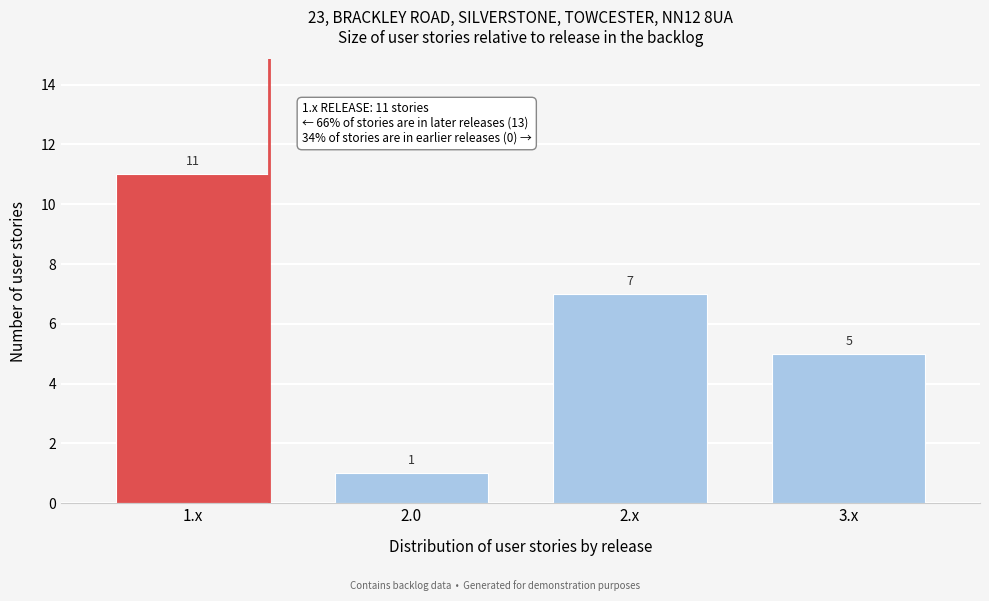

Reading right to left, extract all data points from this chart.

3.x=5	2.x=7	2.0=1	1.x=11